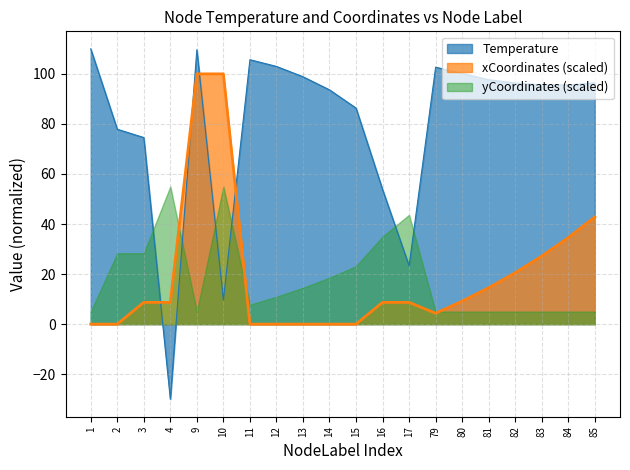

What is the total value across all series at 79?

112.0